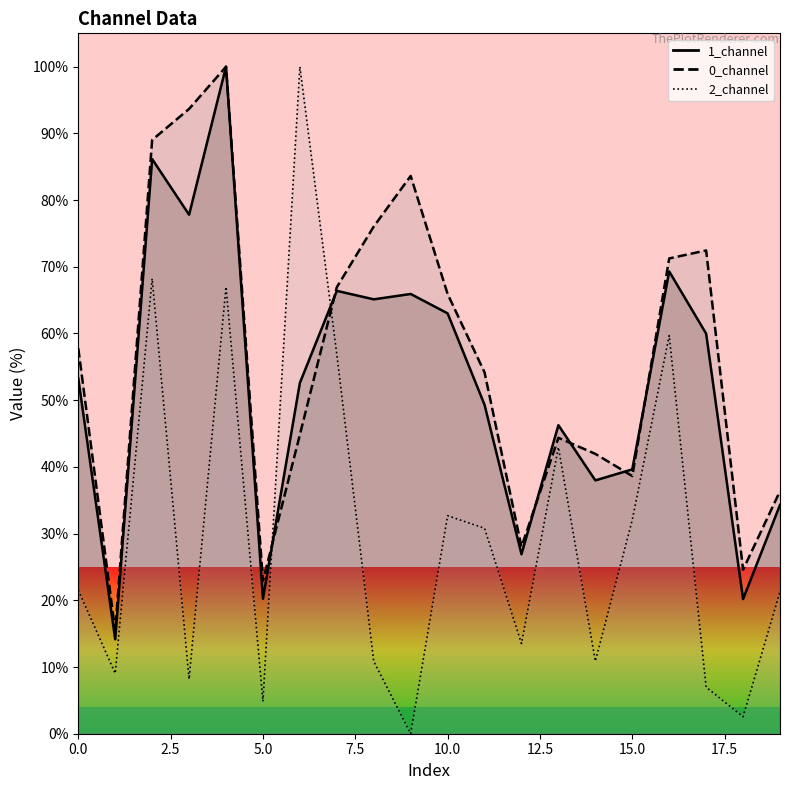

At which label is 2_channel closest to 50?

7